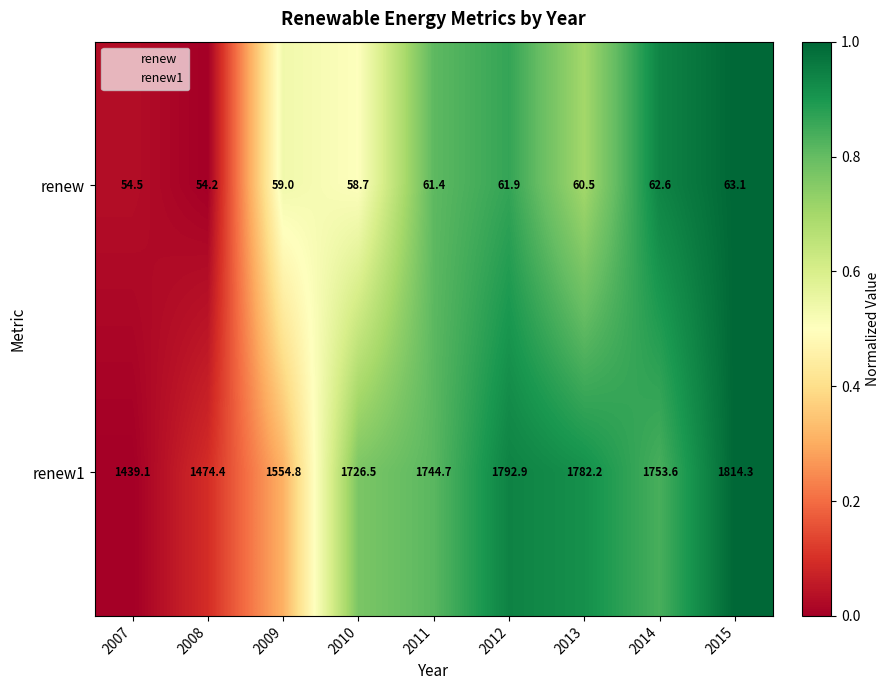

Reading right to left, what are all the values shown in this chart?

renew: 63.1	62.6	60.5	61.9	61.4	58.7	59.0	54.2	54.5
renew1: 1814.3	1753.6	1782.2	1792.9	1744.7	1726.5	1554.8	1474.4	1439.1